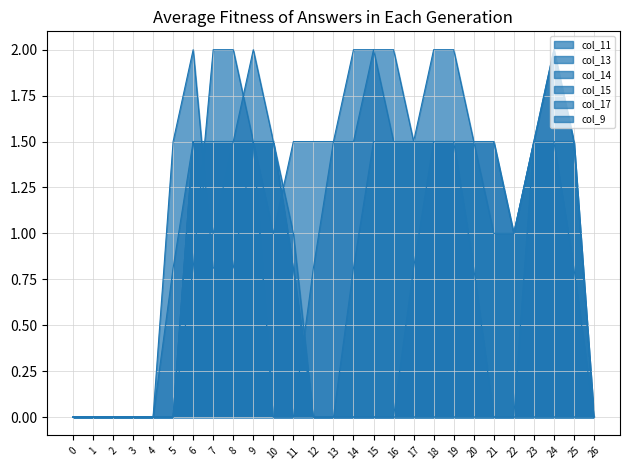

In col_11, how many points are higher than both neighbors (excluding endpoints)?

1